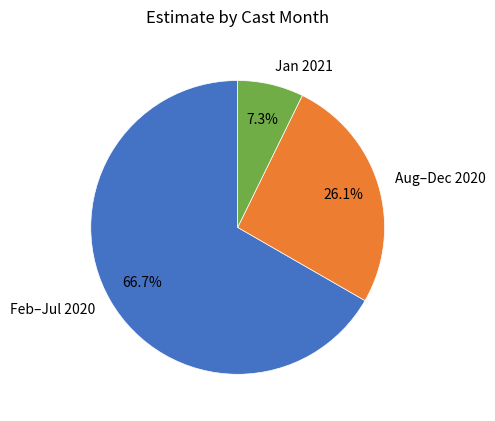

Which has a higher value, Aug–Dec 2020 or Jan 2021?

Aug–Dec 2020